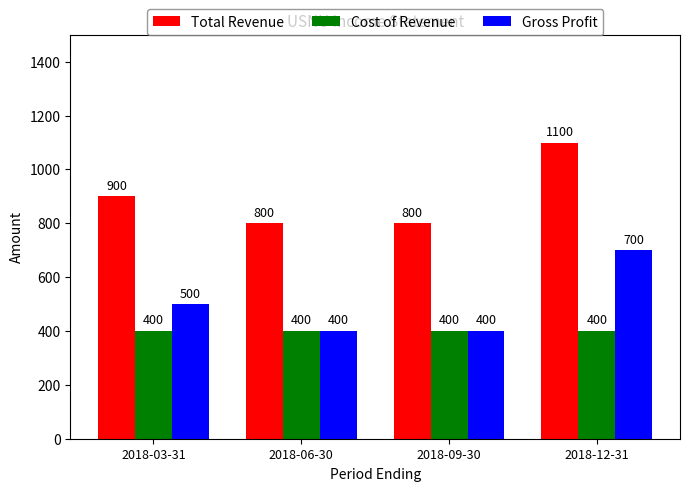

How many distinct data groups are displayed?

3